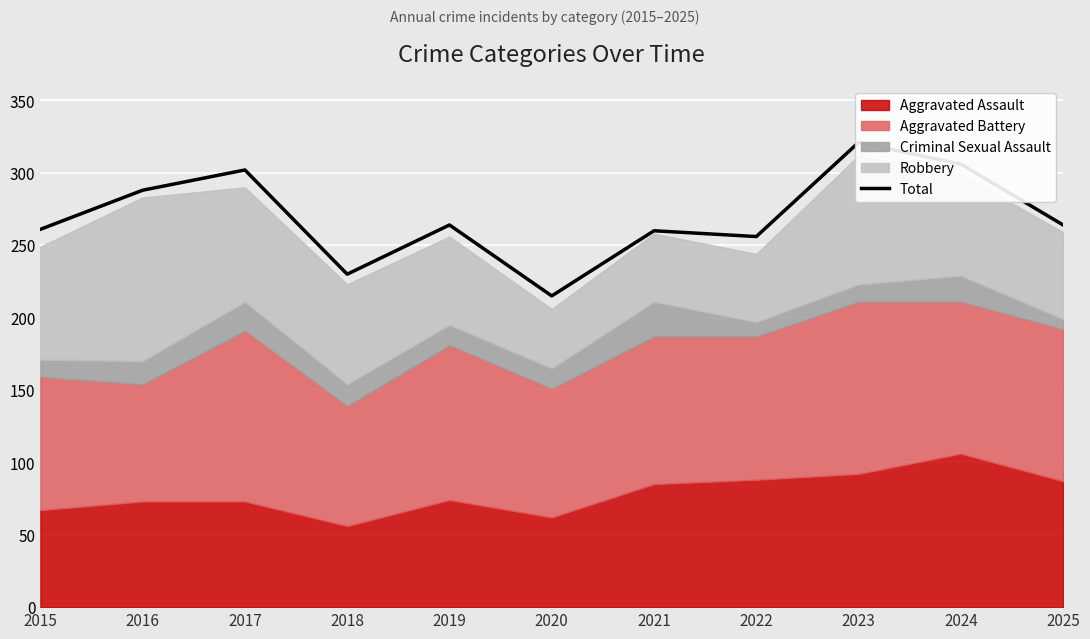

What is the minimum value shown in the chart?

215